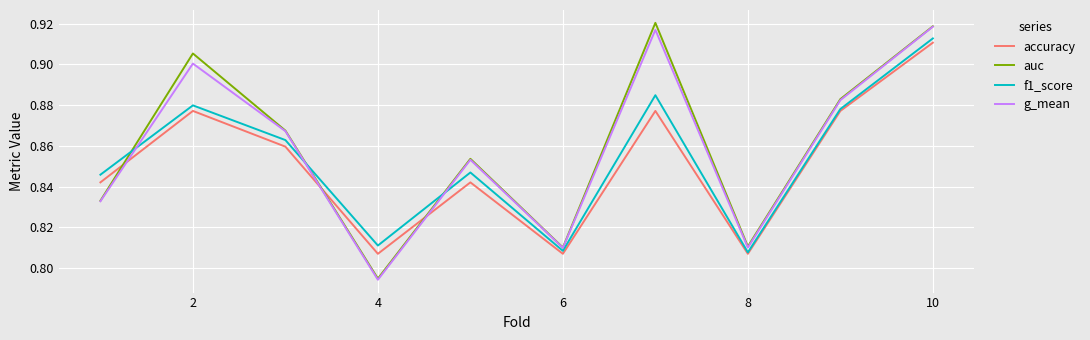

True or false: f1_score and g_mean intersect in this chart.

True